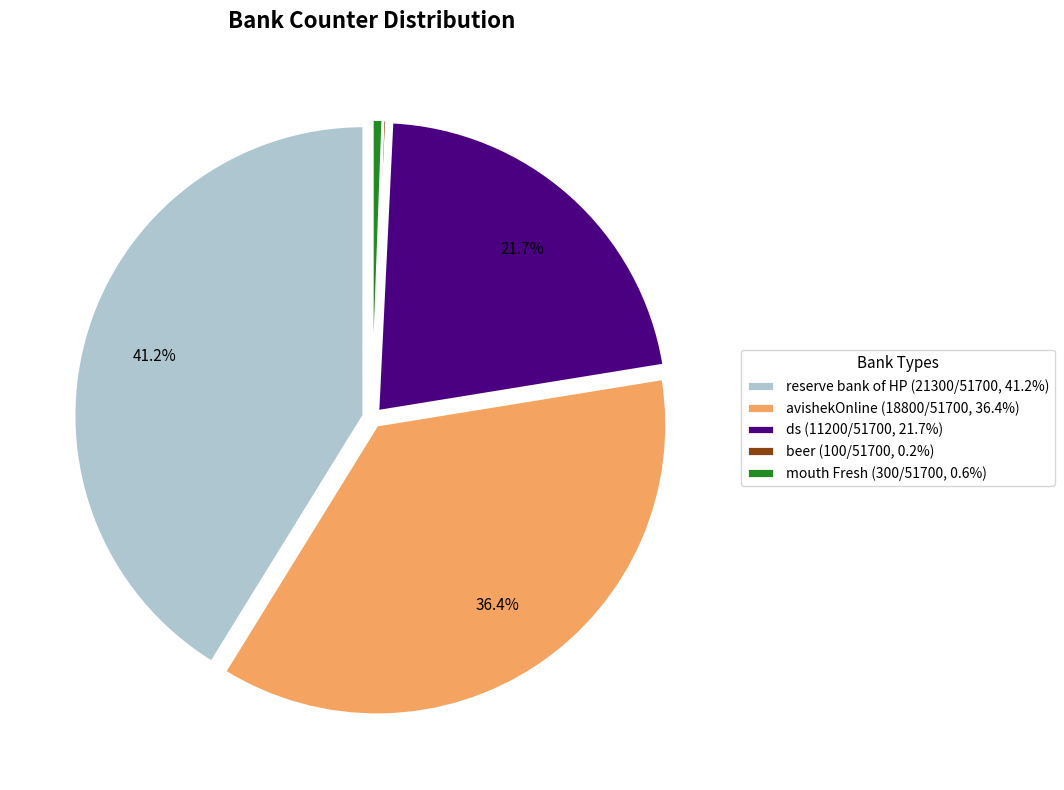

What is the total percentage of avishekOnline (18800/51700, 36.4%) and ds (11200/51700, 21.7%)?

58.0%